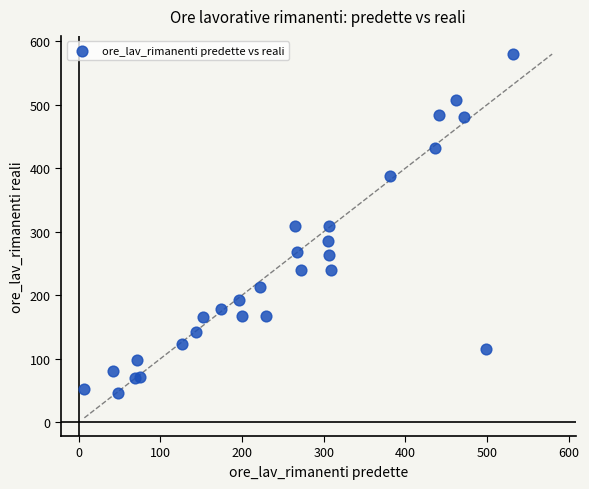

What is the range of Y values (max minus min)?

534.0